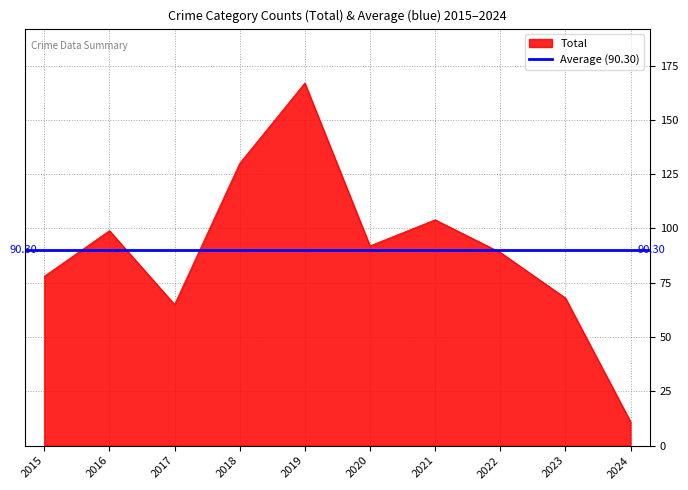

Which category has the highest value in the Theft series?

2019